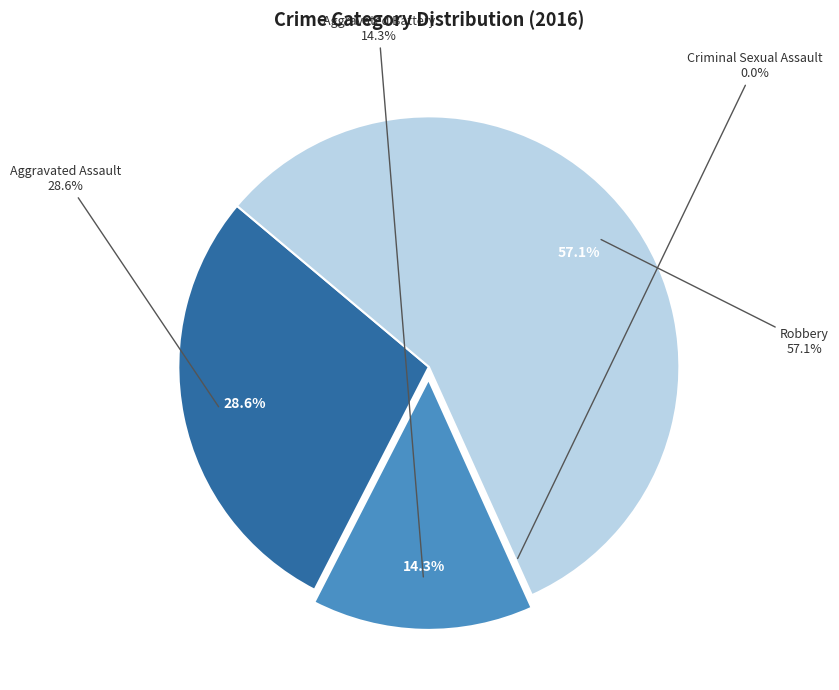

To the nearest percent, what is the combined percentage of Aggravated Assault and Robbery?

86%